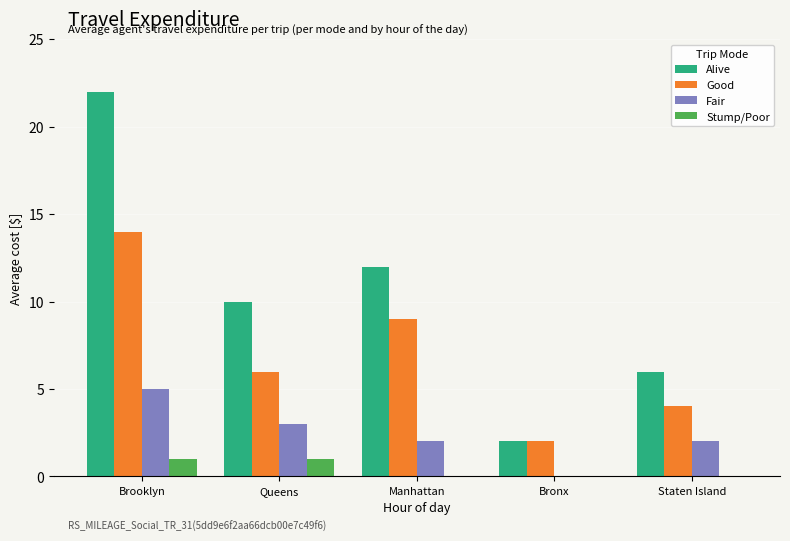

What is the total value across all series at Staten Island?

12